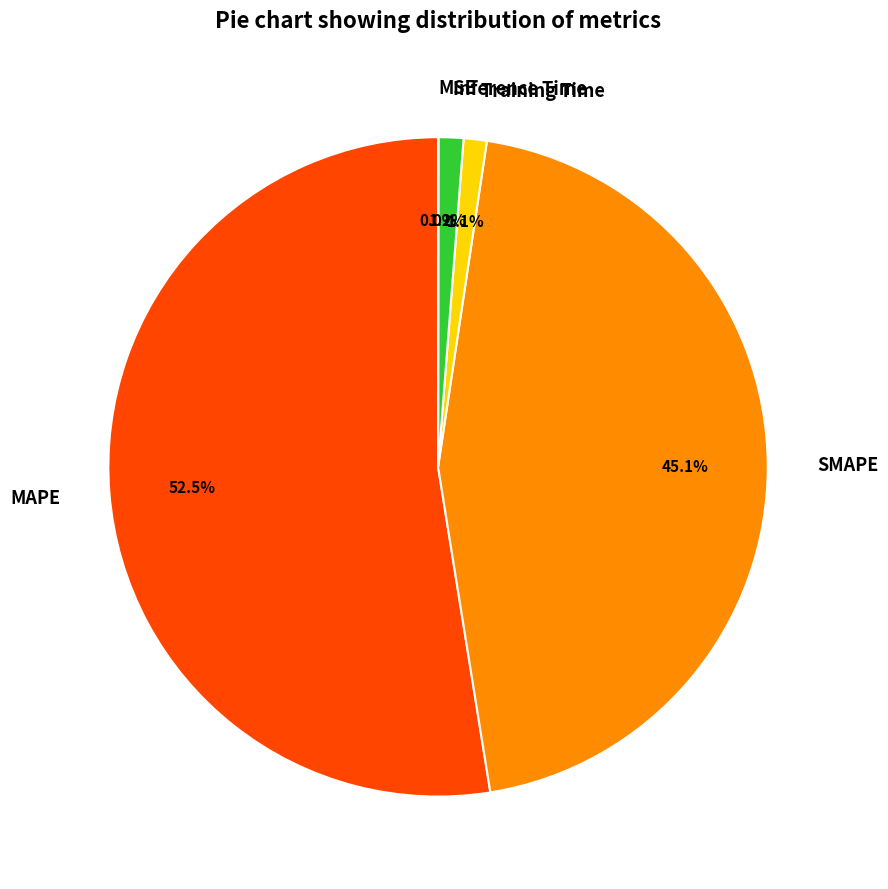

Does MAPE account for over 50% of the chart?

Yes